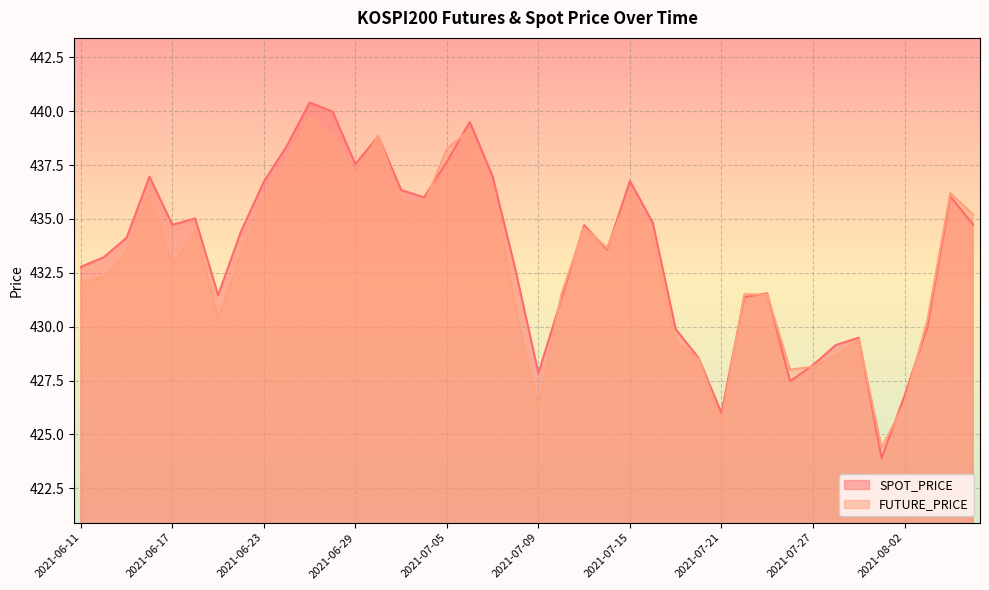

What is the lowest value of the SPOT_PRICE series?

423.9